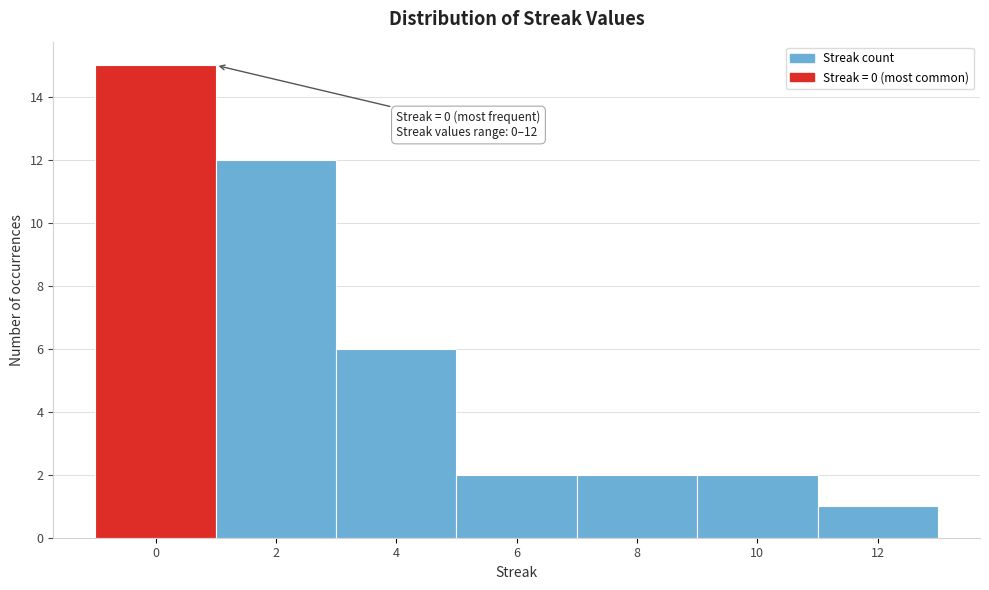

Which range on the x-axis has the tallest bar?

-1 to 1